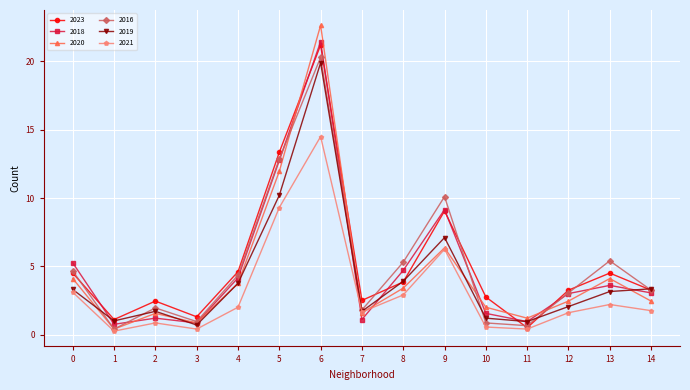

In 2023, how many points are lower than both neighbors (excluding endpoints)?

4